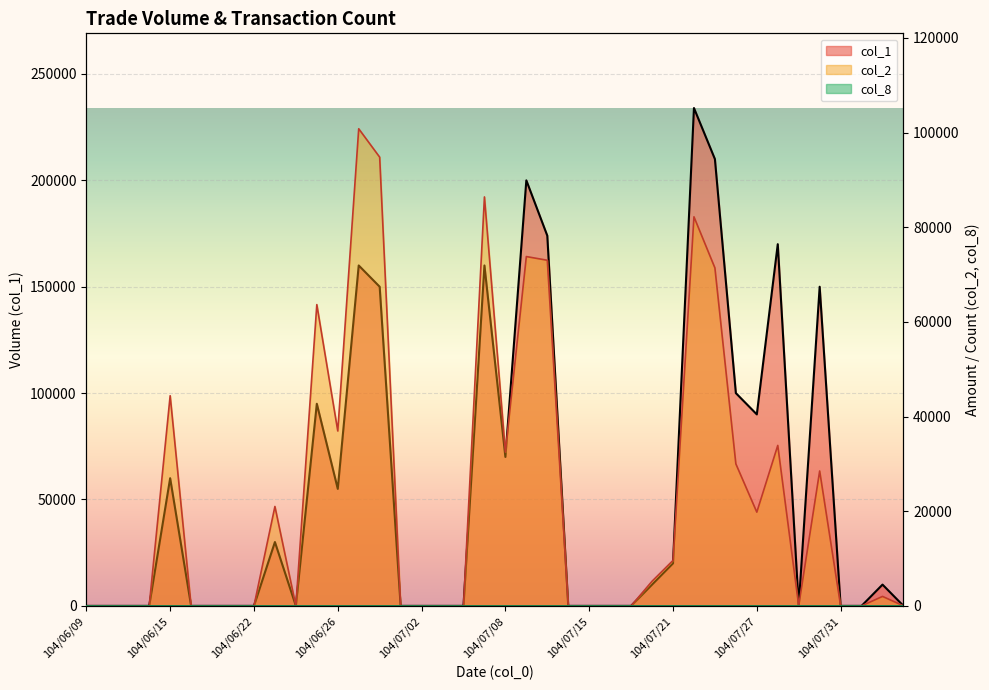

What are all the series names shown in the legend?

col_1, col_2, col_8